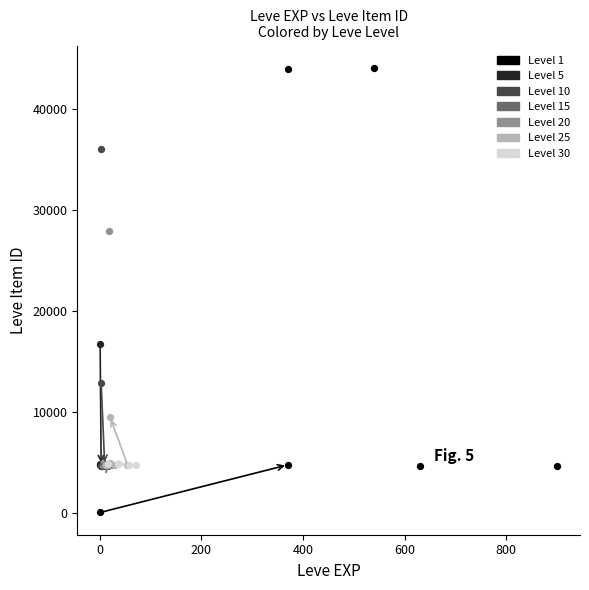

Which series reaches the minimum Y coordinate?

Level 1